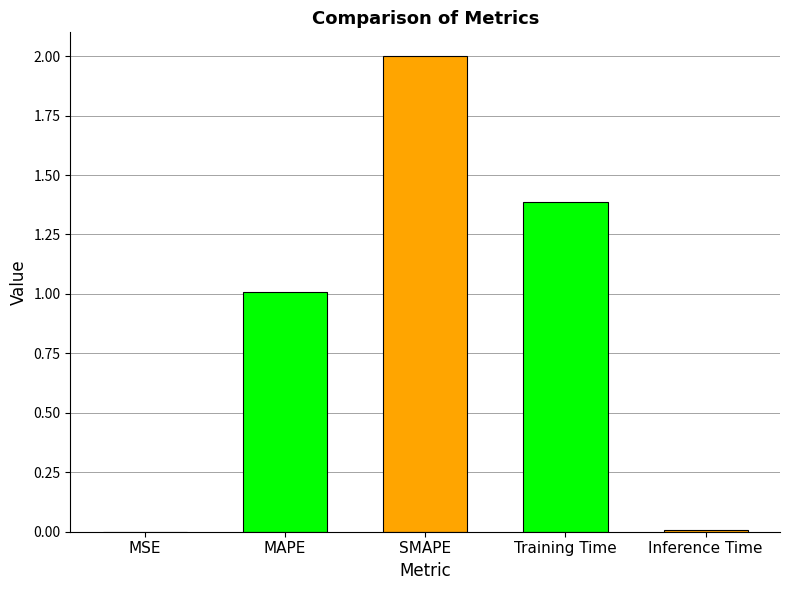

At which category does the chart reach its peak across all series?

SMAPE